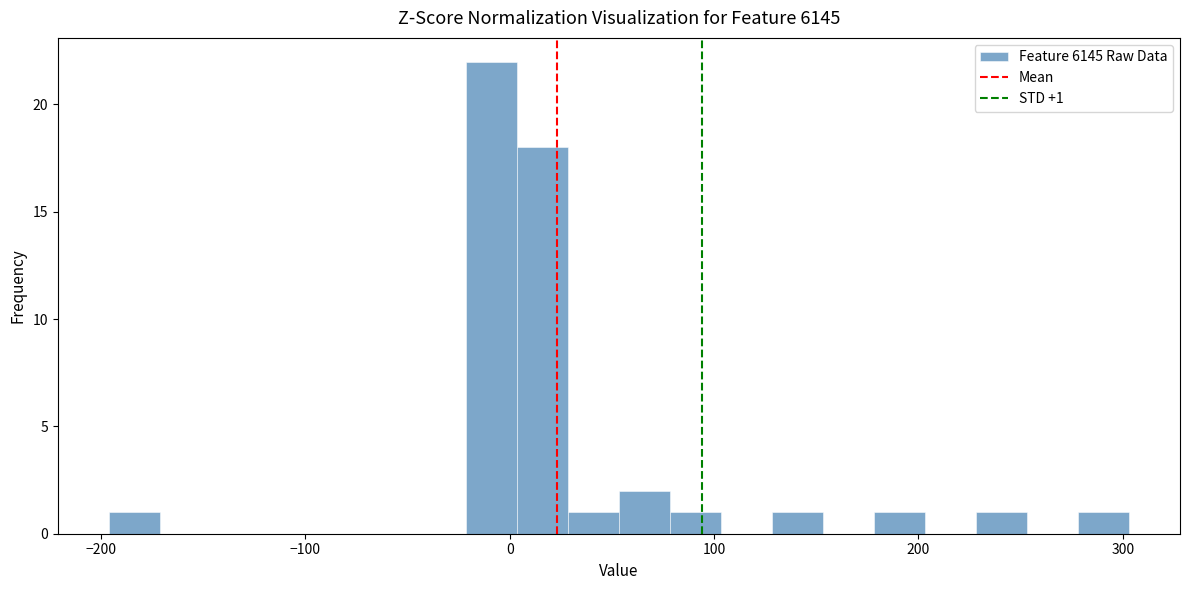

Around what value on the x-axis is the tallest bar? Give the approximate position of its centre, as read against the axis.

-10